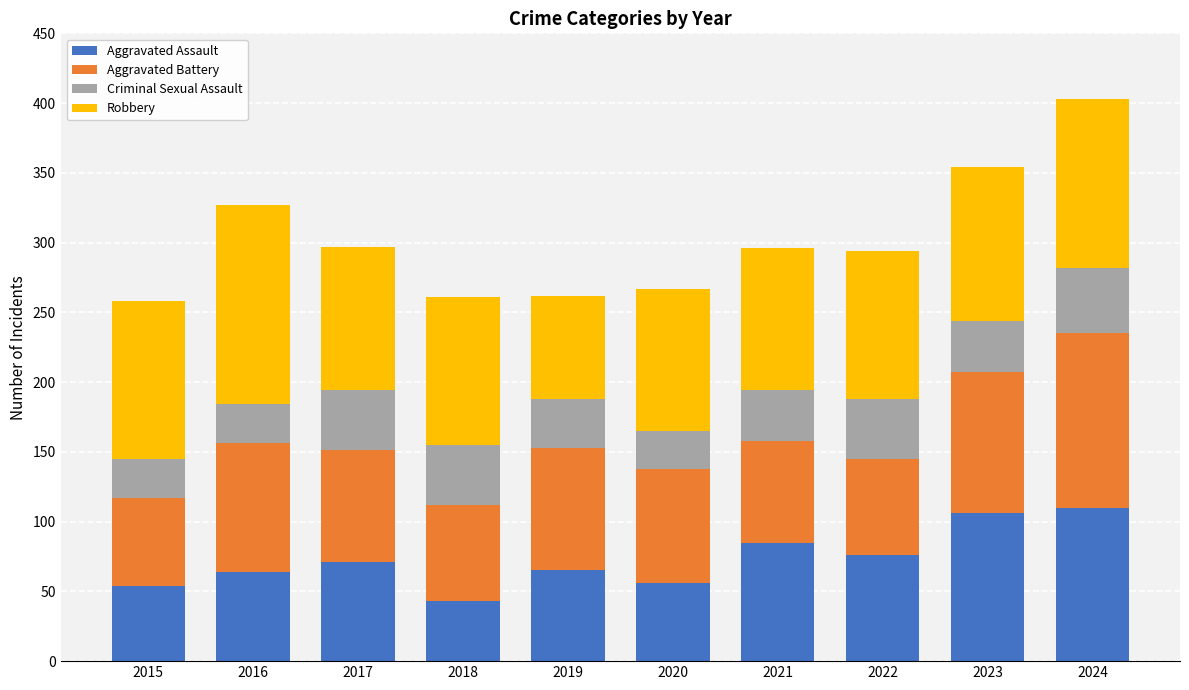

Read the Aggravated Assault value at 2021, to the nearest 5.

85